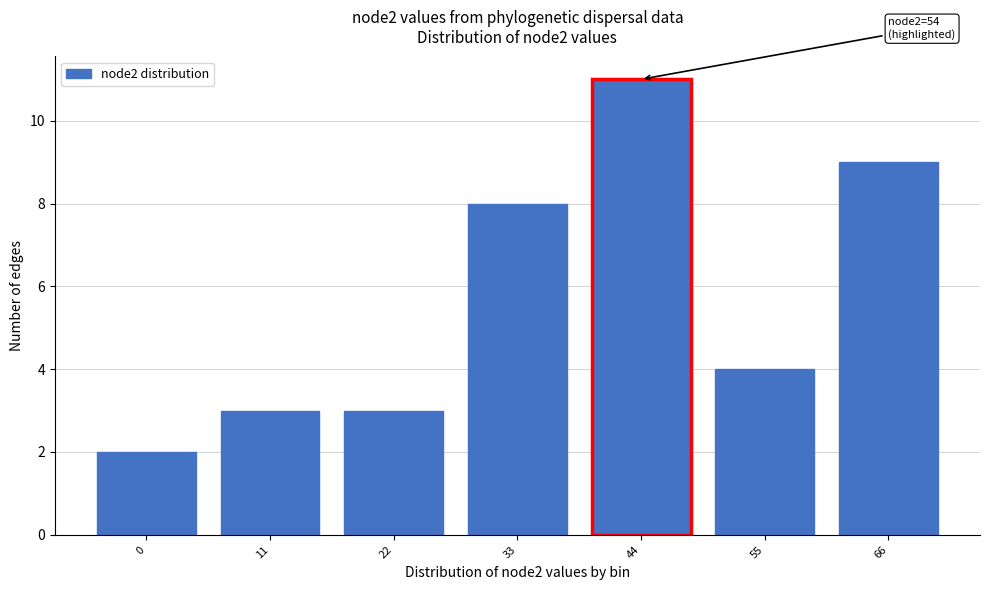

Reading left to right, extract all data points from this chart.

2	3	3	8	11	4	9